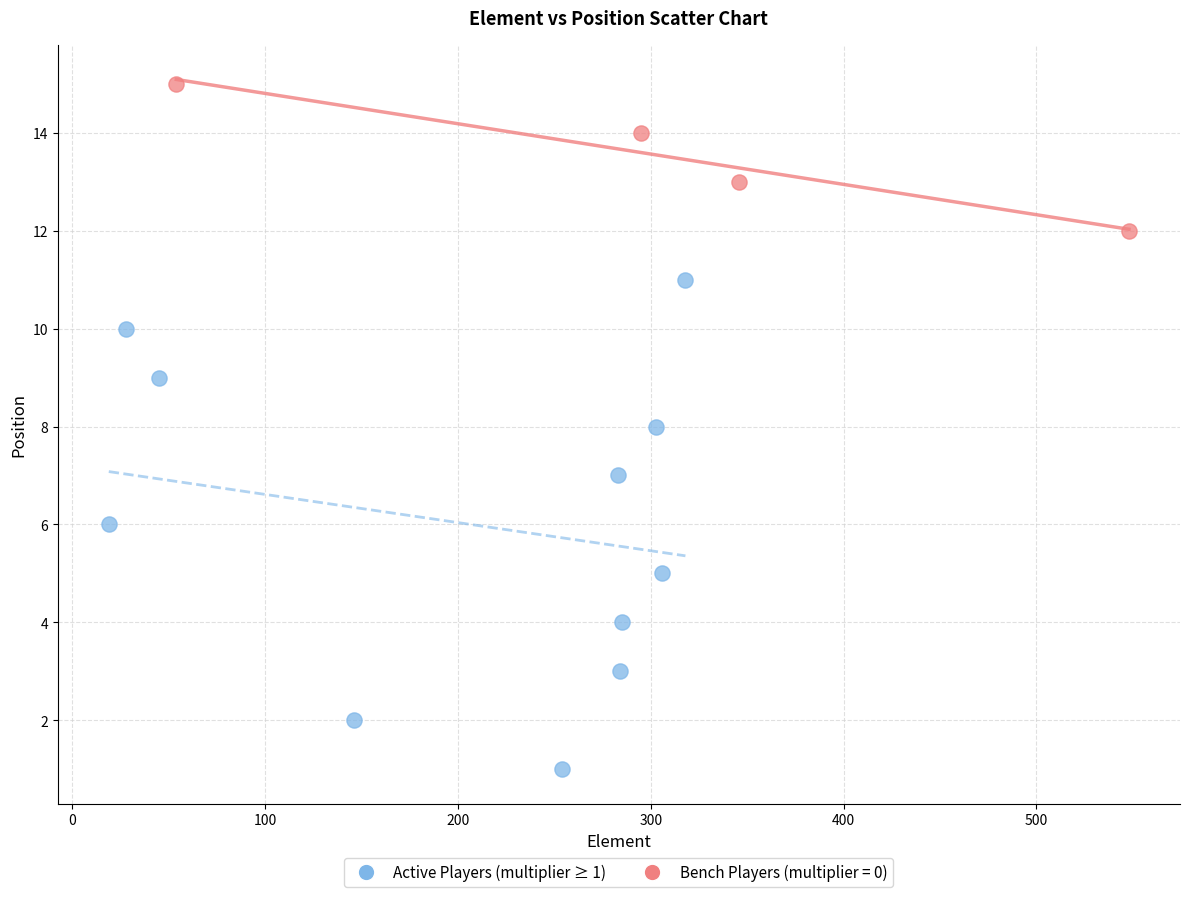

Which series contains the lowest Y value?

Active Players (multiplier ≥ 1)